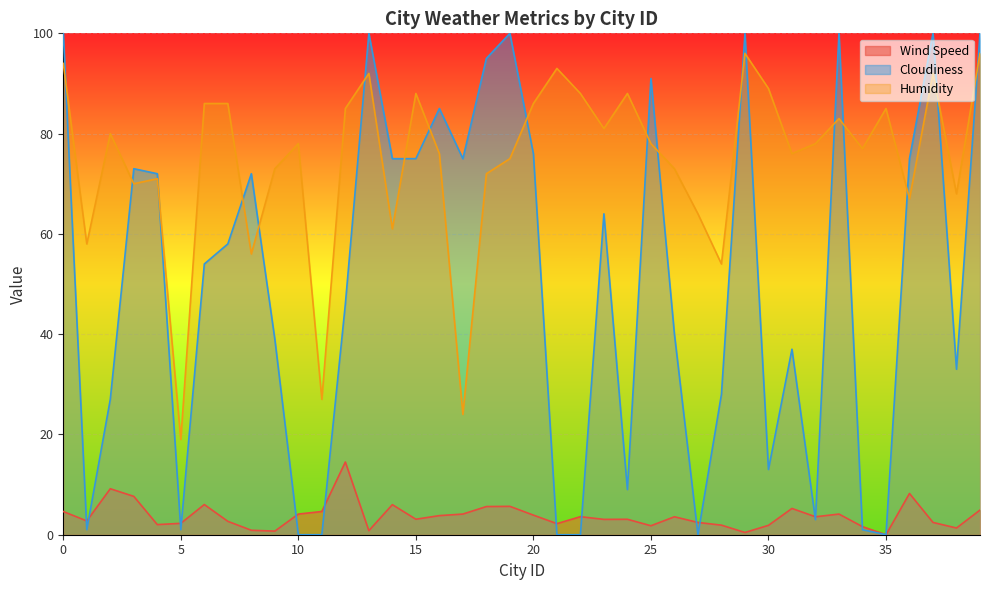

What is the maximum value for Wind Speed?

14.5